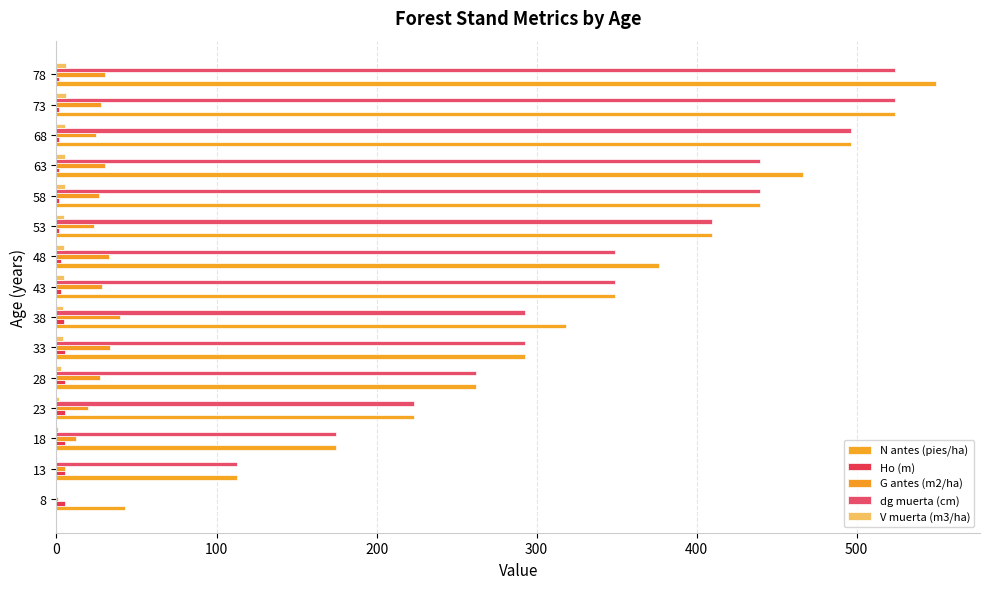

Count the number of categories in the chart.

15